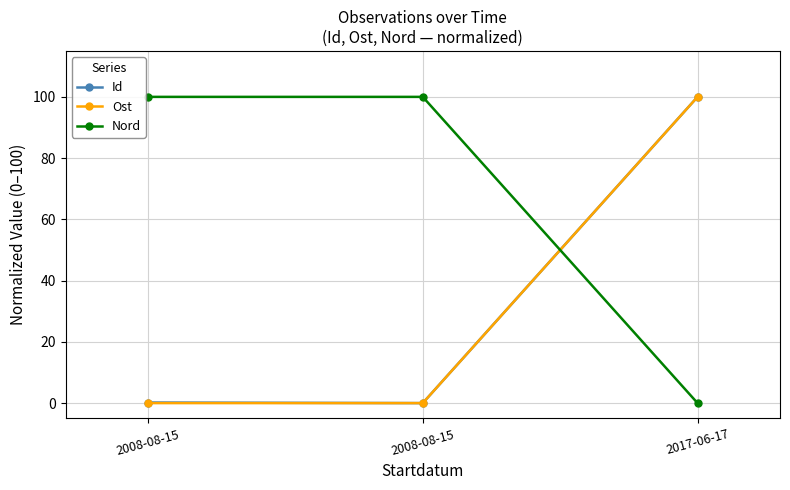

Between 2008-08-15 and 2017-06-17, which is larger?

2017-06-17